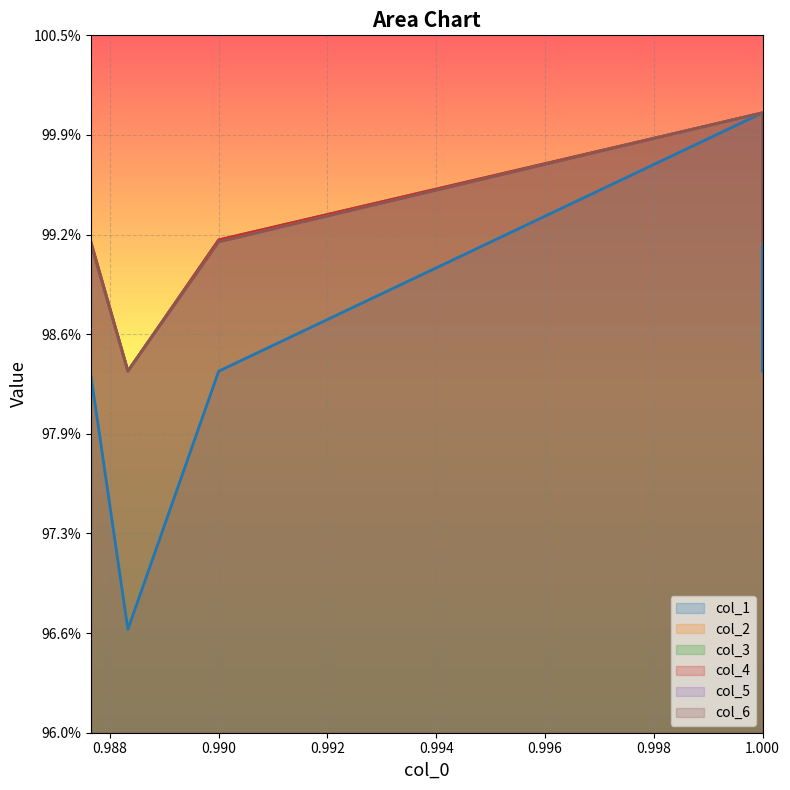

What is the maximum value shown in the chart?

1.0